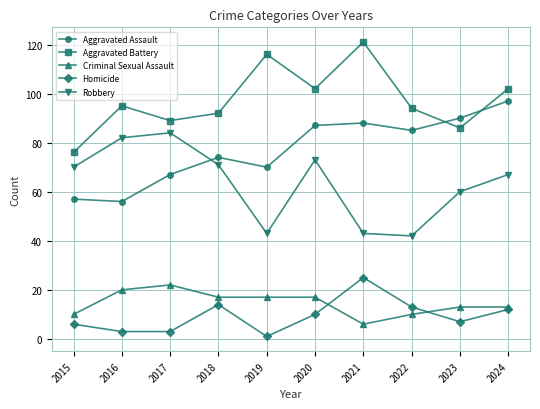

Does the chart display data point markers on the line(s)?

Yes